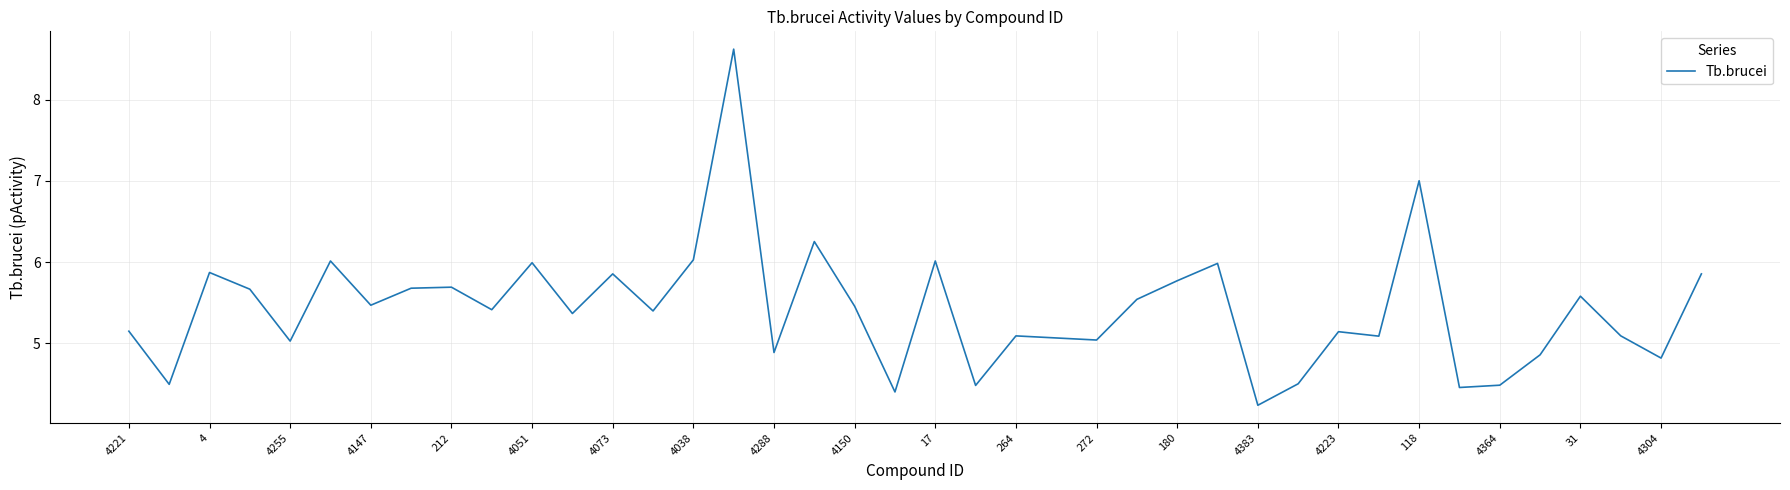

What is the greatest value displayed?

8.6